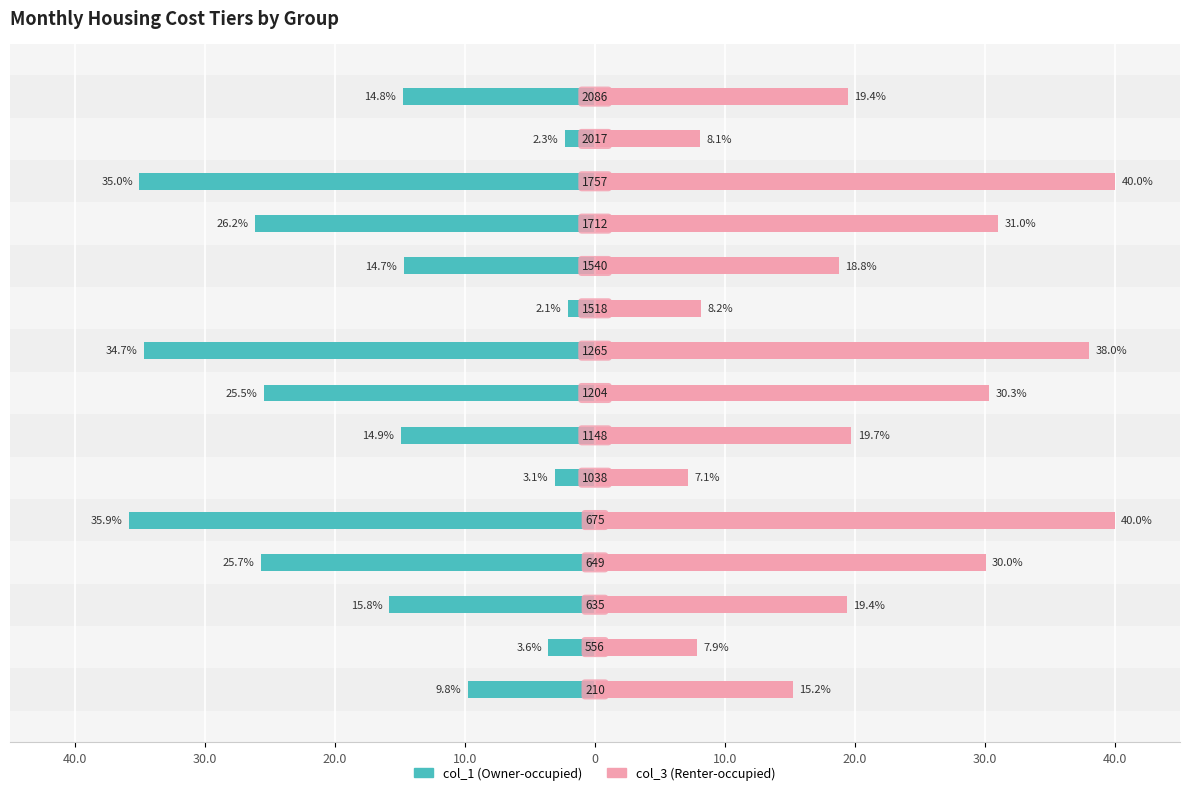

Rank the series by their maximum value, from highest to lowest.

col_3, col_1